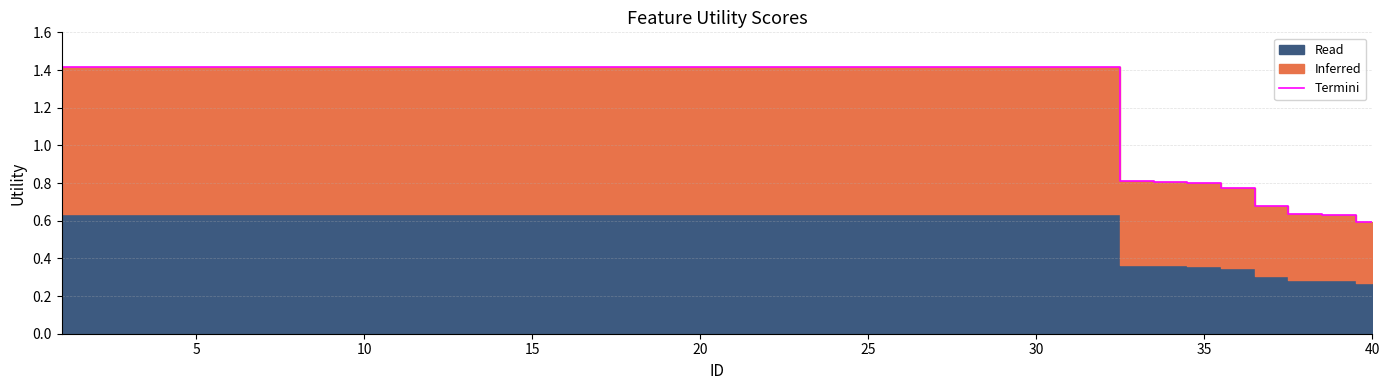

What is the highest value of the Termini series?

1.4